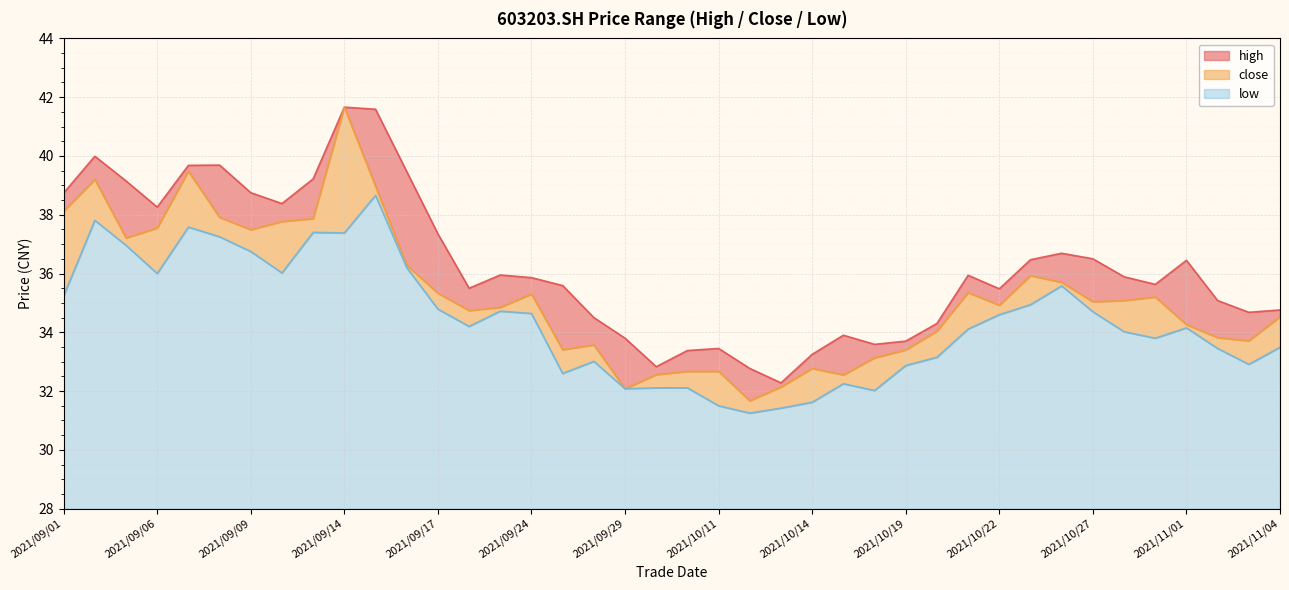

True or false: low and close intersect in this chart.

False